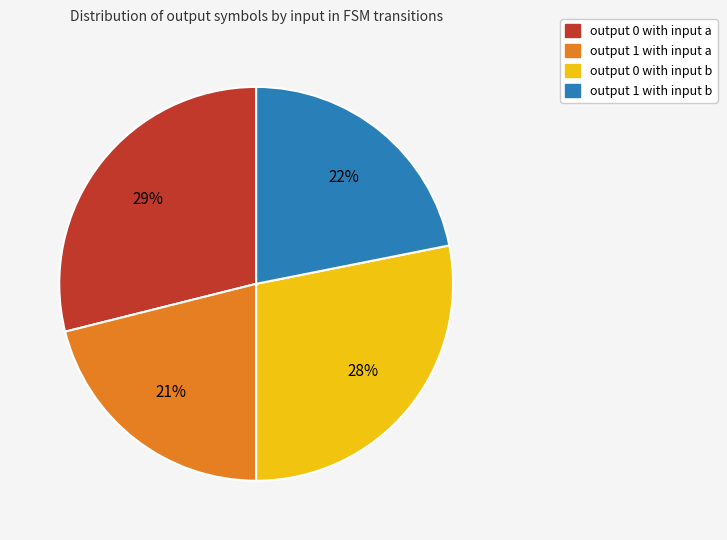

To the nearest percent, what is the average slice percentage?

25%